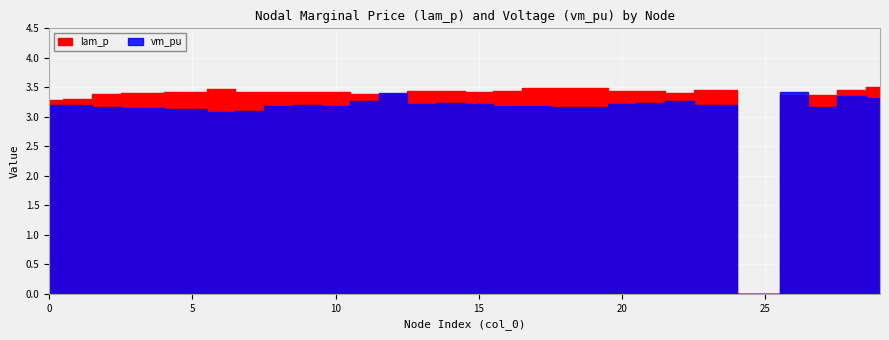

Is it true that lam_p equals 5.6 at 21?

False